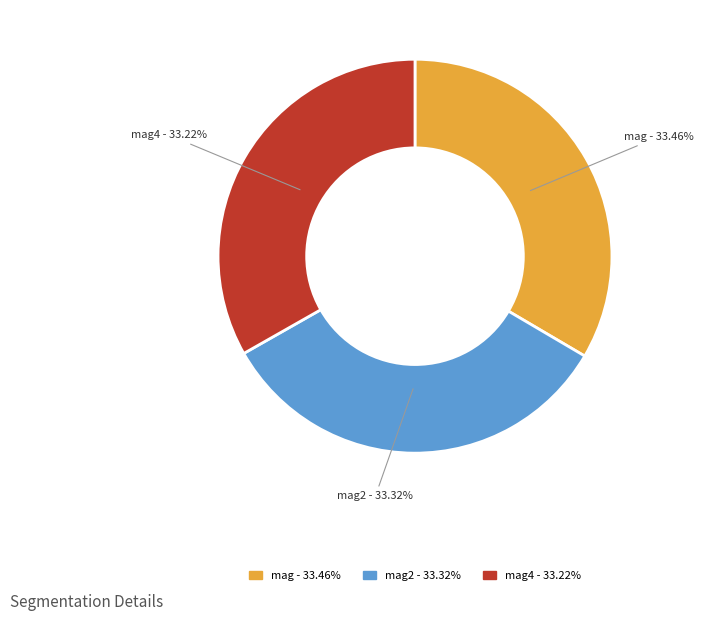

Is there a majority slice in this chart?

No